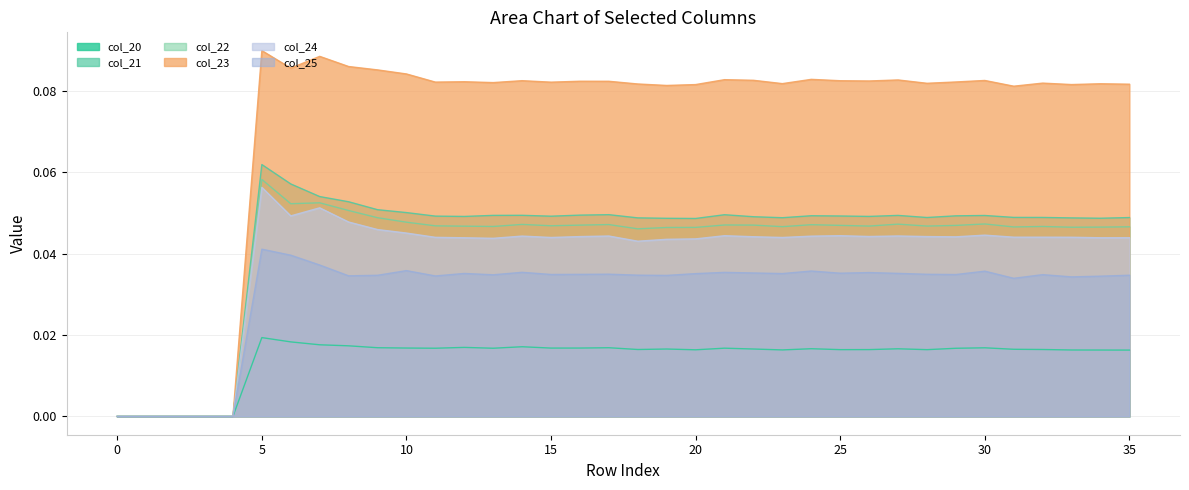

How many categories are shown in the chart?

36